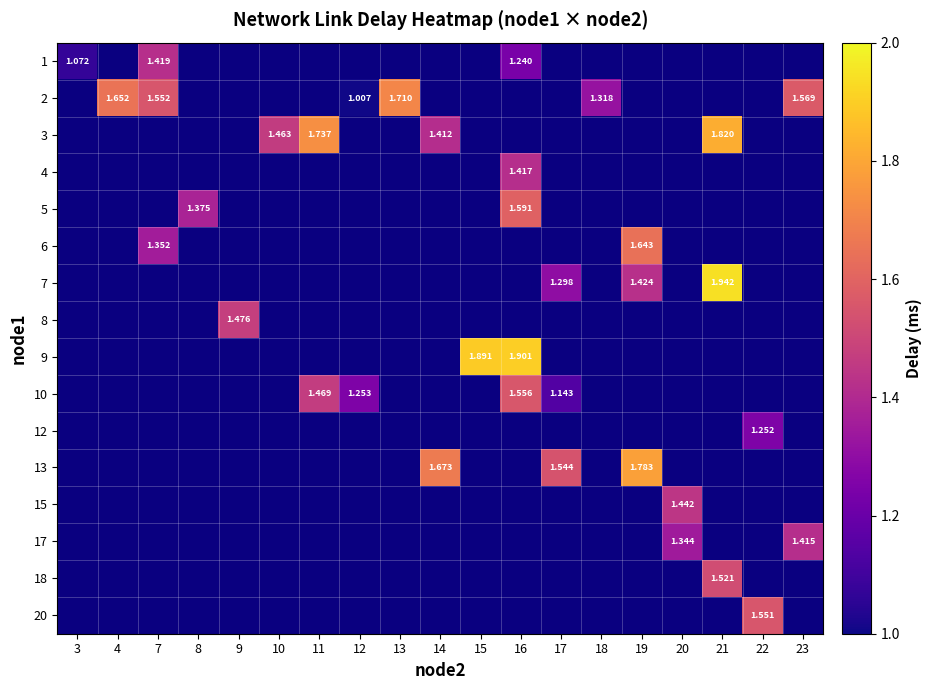

At how many categories does at least one series exceed 1?

19